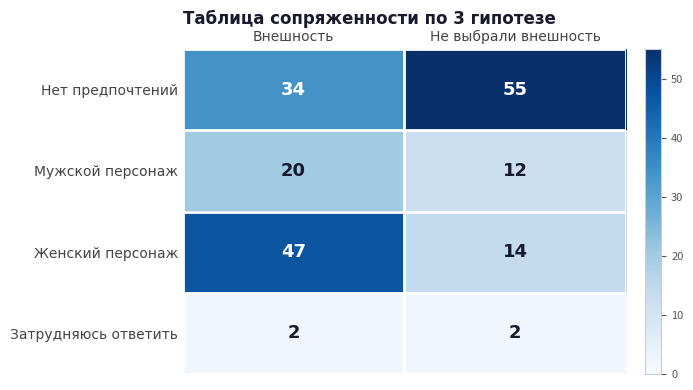

Reading right to left, extract all data points from this chart.

Нет предпочтений: Не выбрали внешность=55	Внешность=34
Мужской персонаж: Не выбрали внешность=12	Внешность=20
Женский персонаж: Не выбрали внешность=14	Внешность=47
Затрудняюсь ответить: Не выбрали внешность=2	Внешность=2